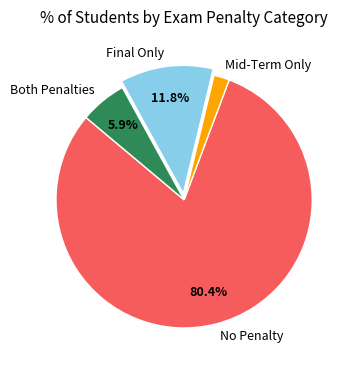

What is the largest slice in the pie chart?

No Penalty